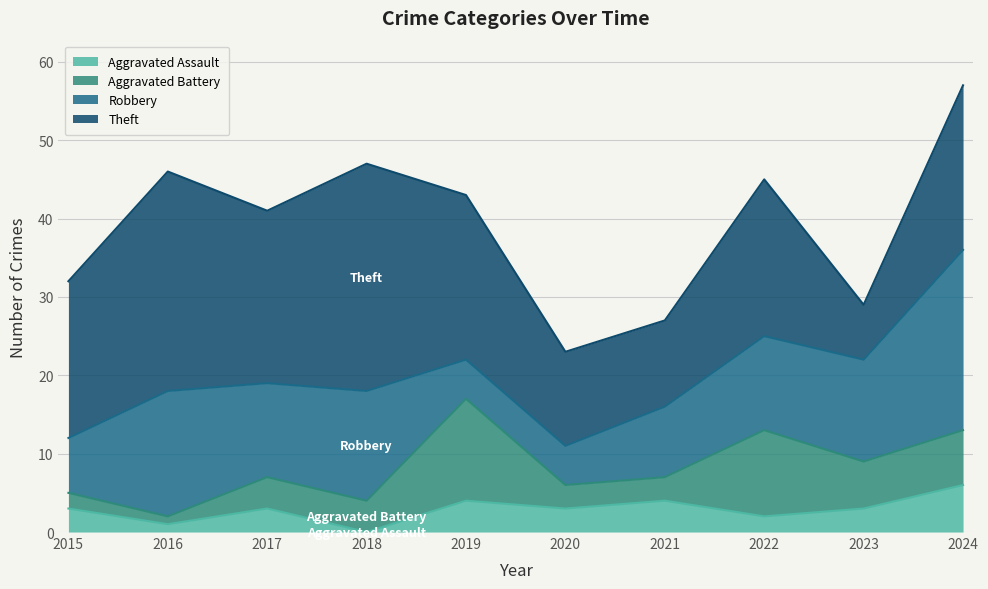

How many values in Aggravated Assault are above zero?

9